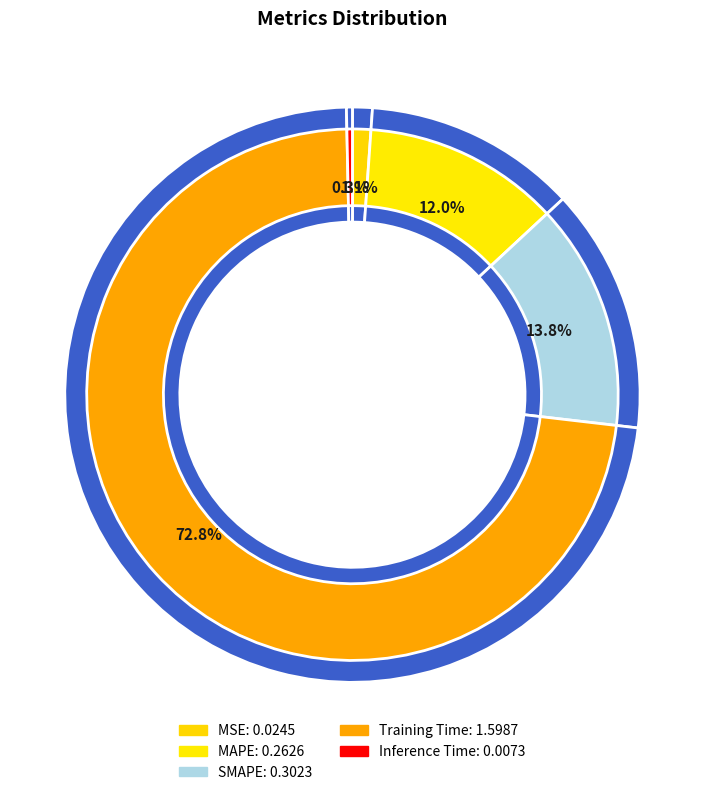

Which slice is the largest?

Training Time